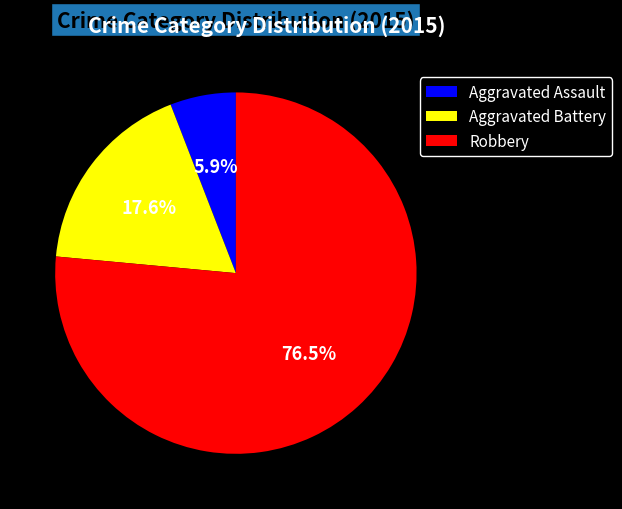

Is there any slice that represents more than half of the pie?

Yes